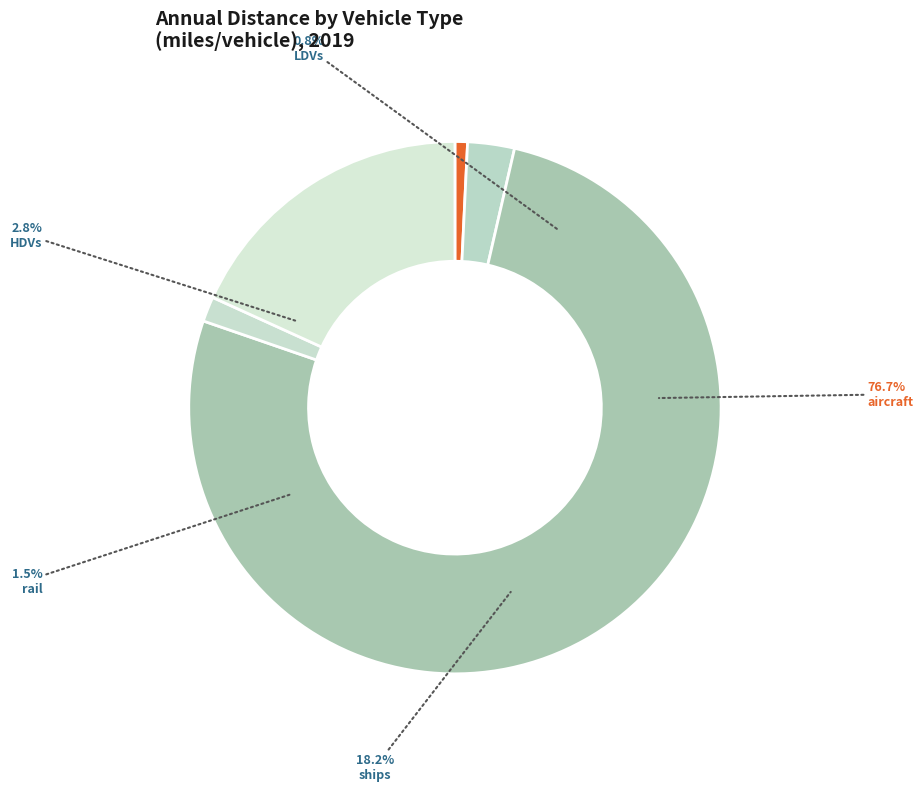

To the nearest percent, what percentage of the pie is aircraft?

77%